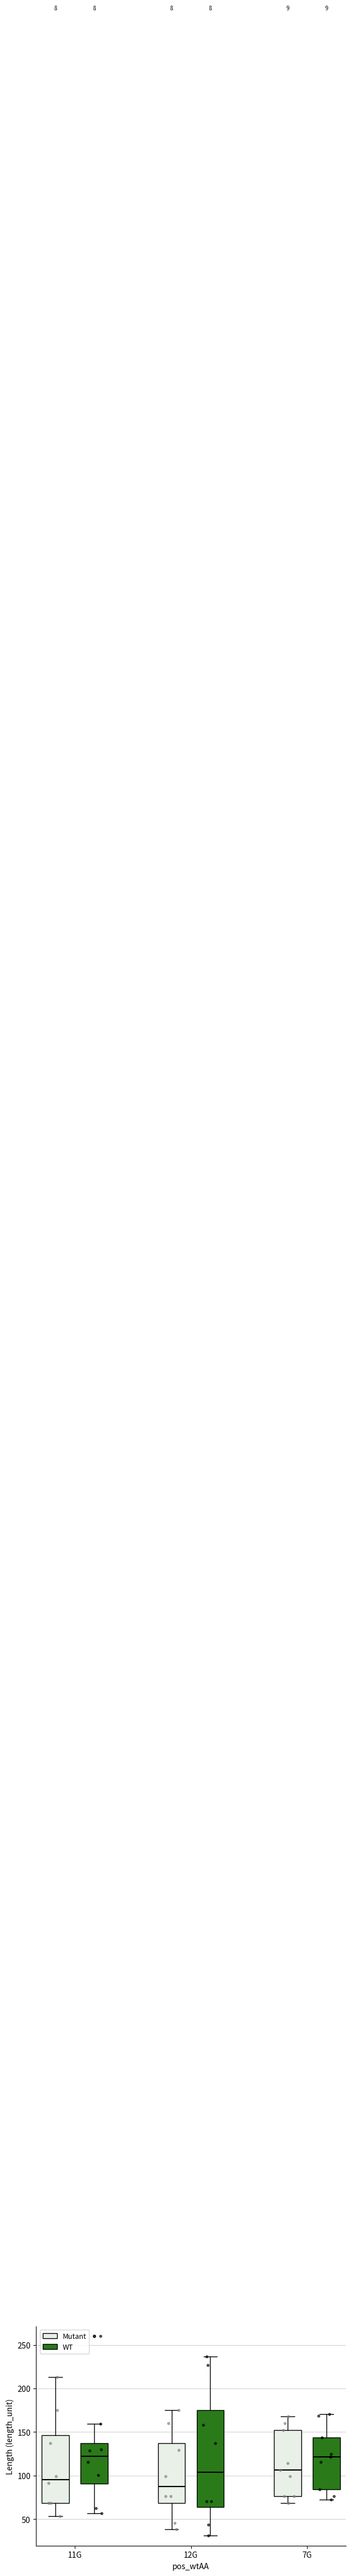

Where does the upper whisker of the box for 12G (WT) end on the y-axis? The values are not printed on the chart, so give them approximately, as read against the axis.

235